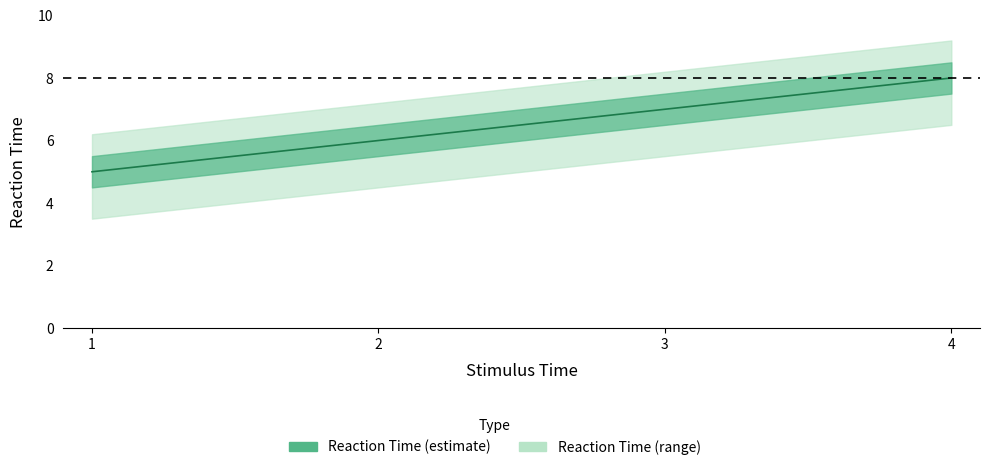

Is it true that the value at 2 is 6?

True